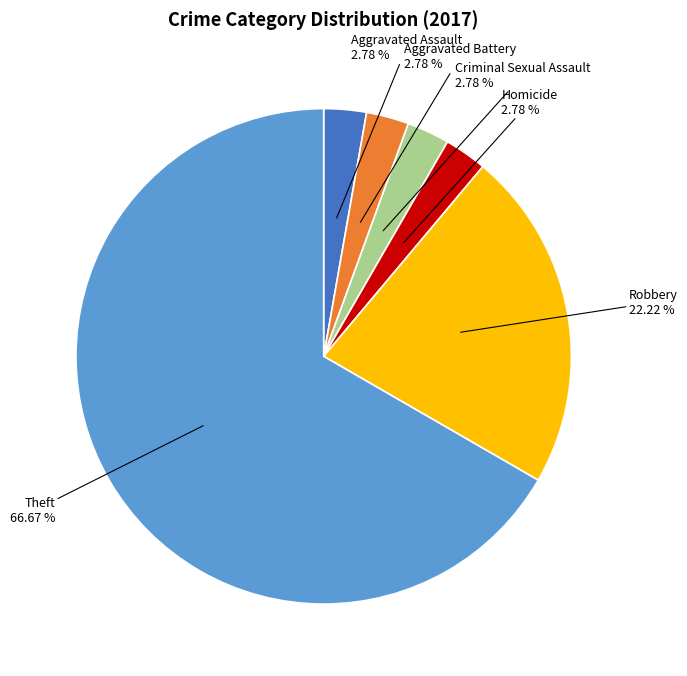

How much of the chart is everything except Aggravated Assault?

97.2%